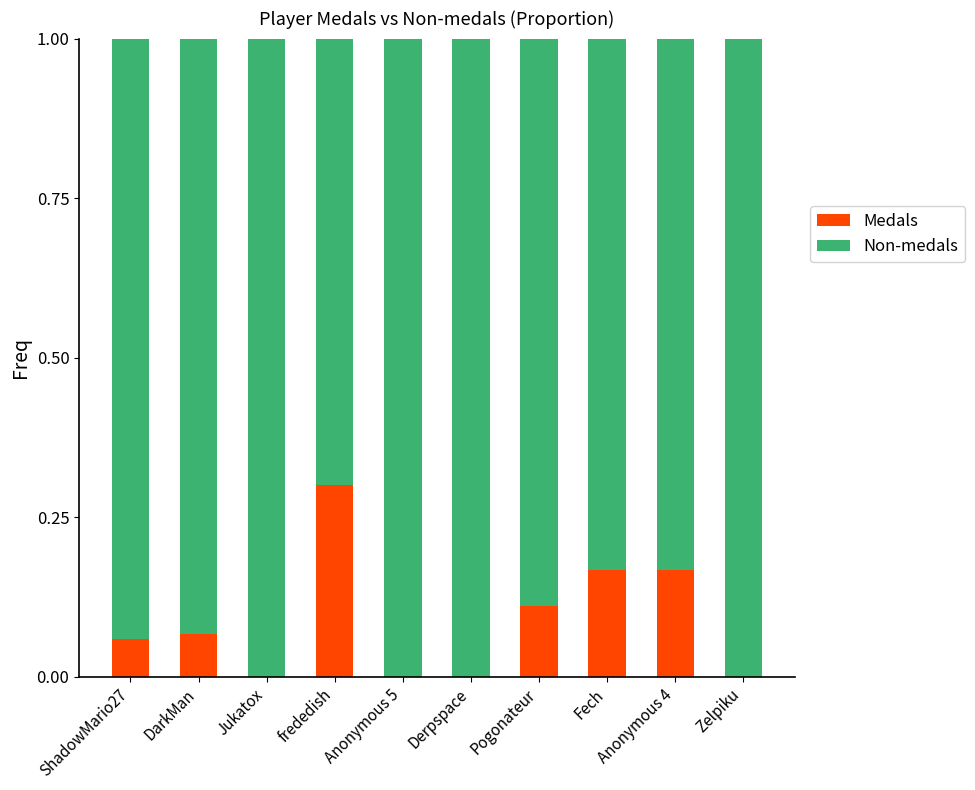

What is the total value across all series at Jukatox?

1.0